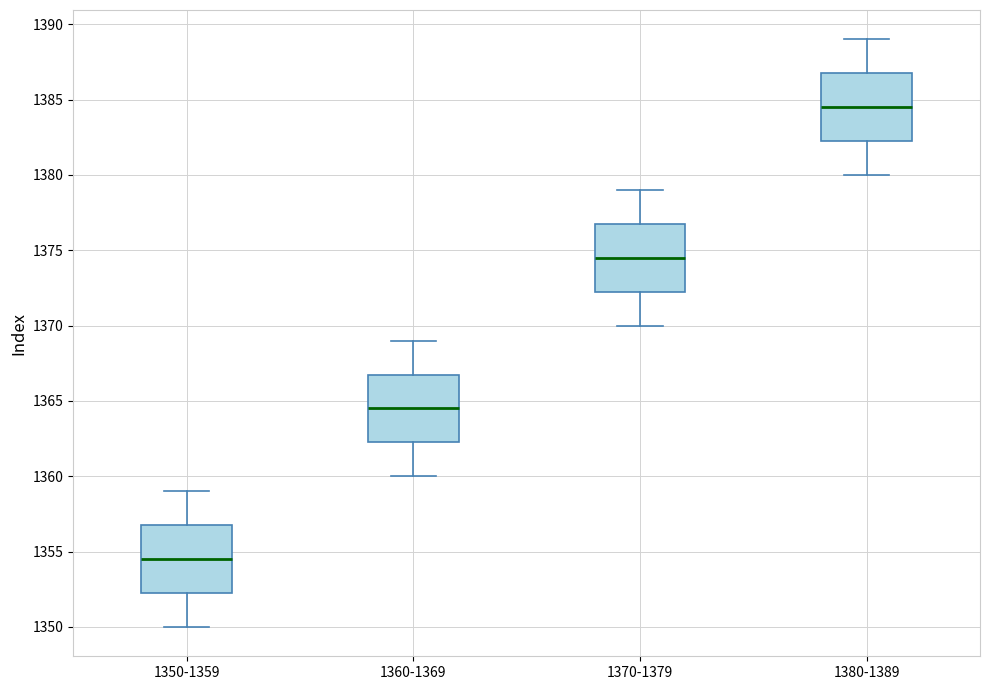

Reading left to right, transcribe this box plot: for each box, give where its median line is, the range the box spans, and where its two whiskers end, as read against the y-axis. The values are not printed on the chart, so give them approximately, as read against the axis.

1350-1359: median 1354.5, box 1352.5 to 1357.0, whiskers 1350.0 to 1359.0
1360-1369: median 1364.5, box 1362.5 to 1367.0, whiskers 1360.0 to 1369.0
1370-1379: median 1374.5, box 1372.5 to 1377.0, whiskers 1370.0 to 1379.0
1380-1389: median 1384.5, box 1382.5 to 1387.0, whiskers 1380.0 to 1389.0